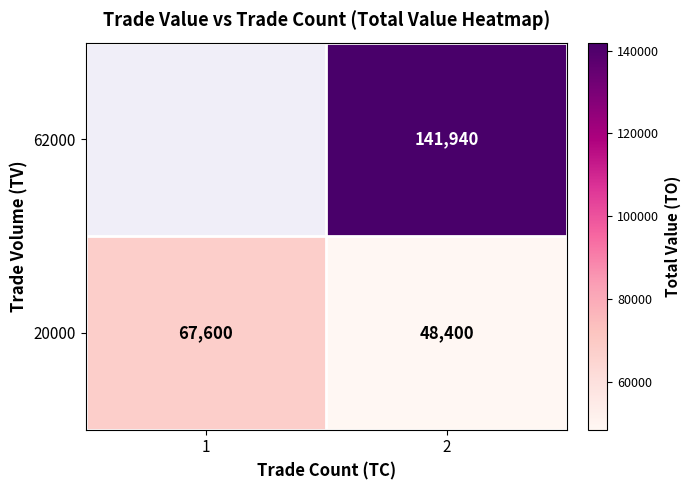

What is the sum of all 20000 values?

116000